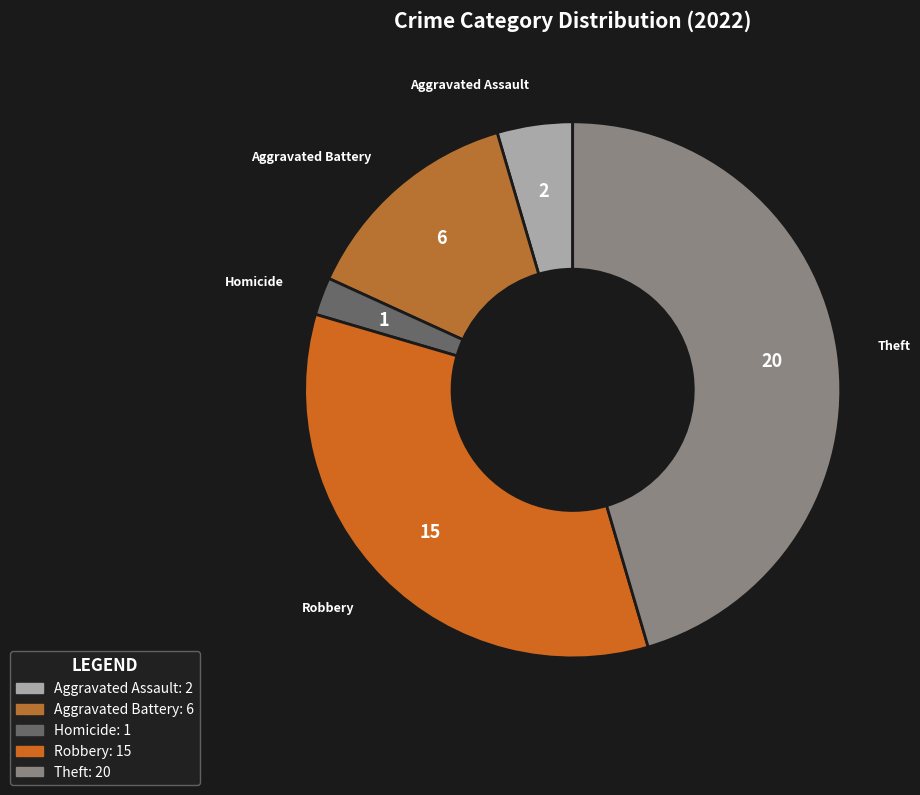

How many segments does this pie chart have?

5